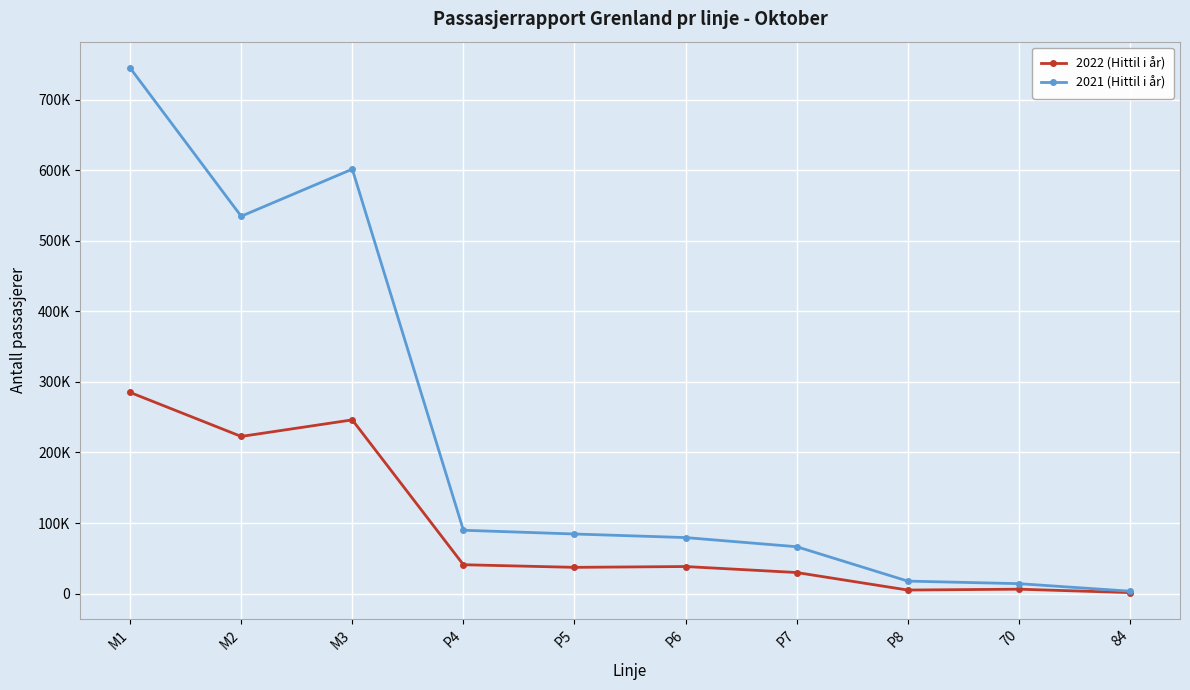

Which series has the largest total across all categories?

2021 (Hittil i år)